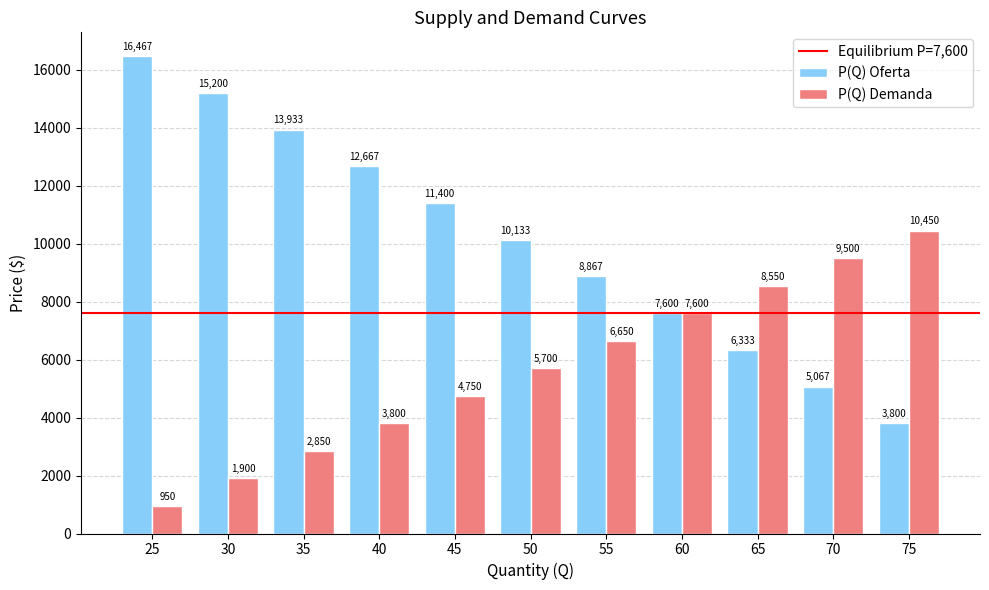

At 55, list the series in order from smallest to largest.

P(Q) Demanda, P(Q) Oferta